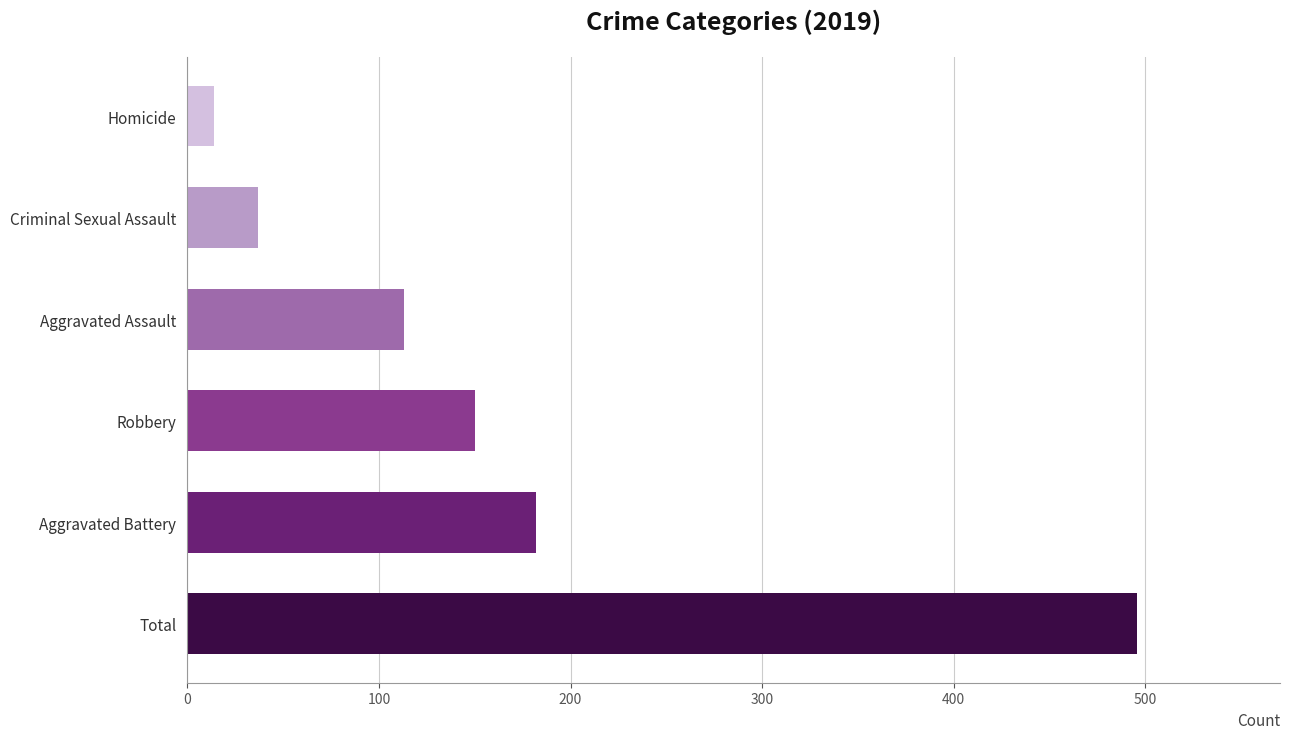

Which series has the widest spread of values?

Total